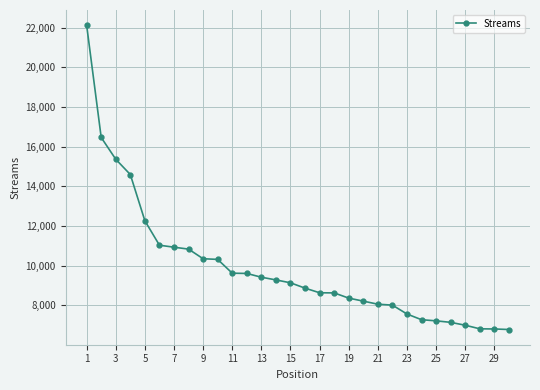

What is the average value?

9888